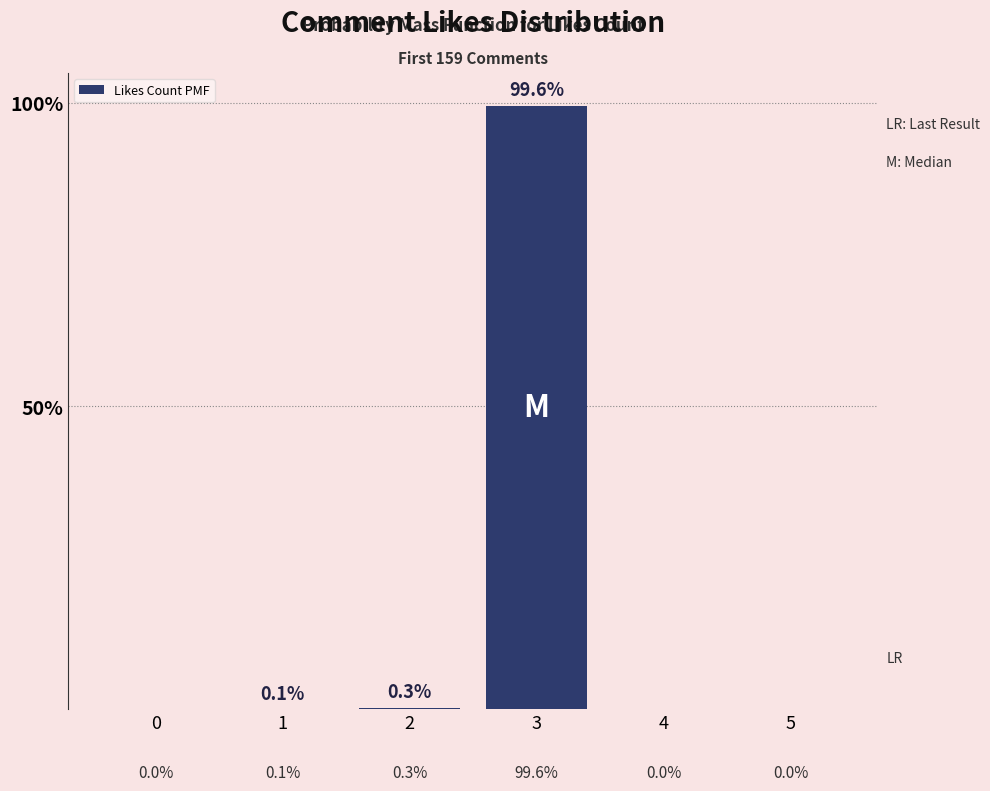

Reading left to right, what are all the values shown in this chart?

0.0	0.1	0.3	99.6	0.0	0.0